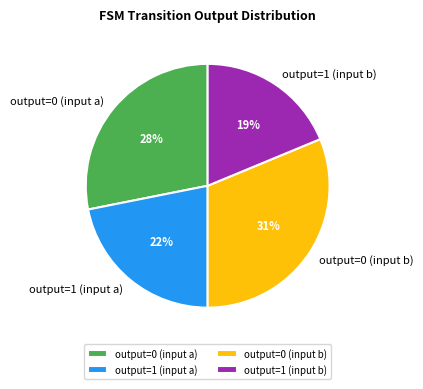

How many segments does this pie chart have?

4